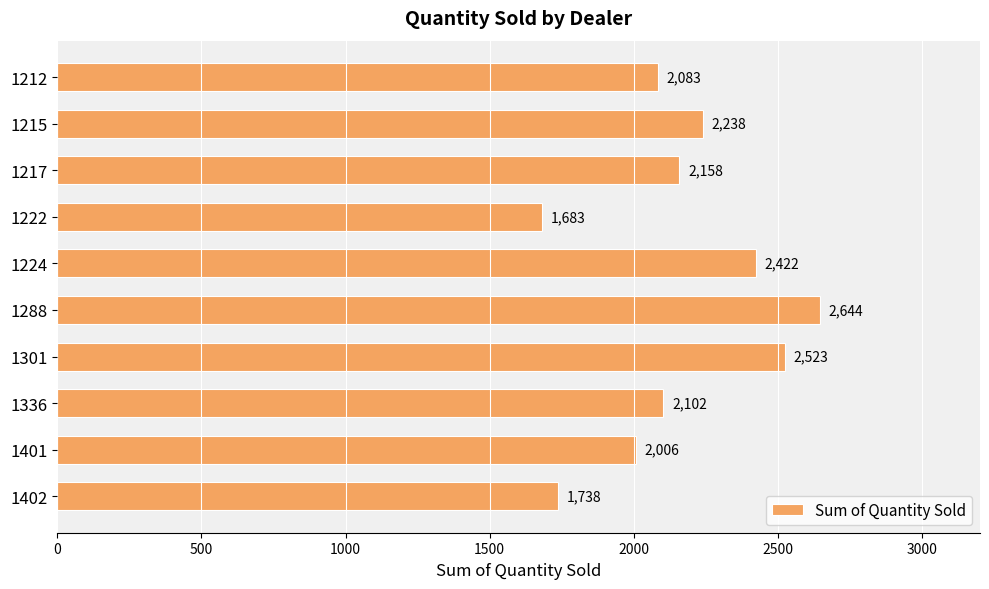

Which has a higher value, 1336 or 1215?

1215